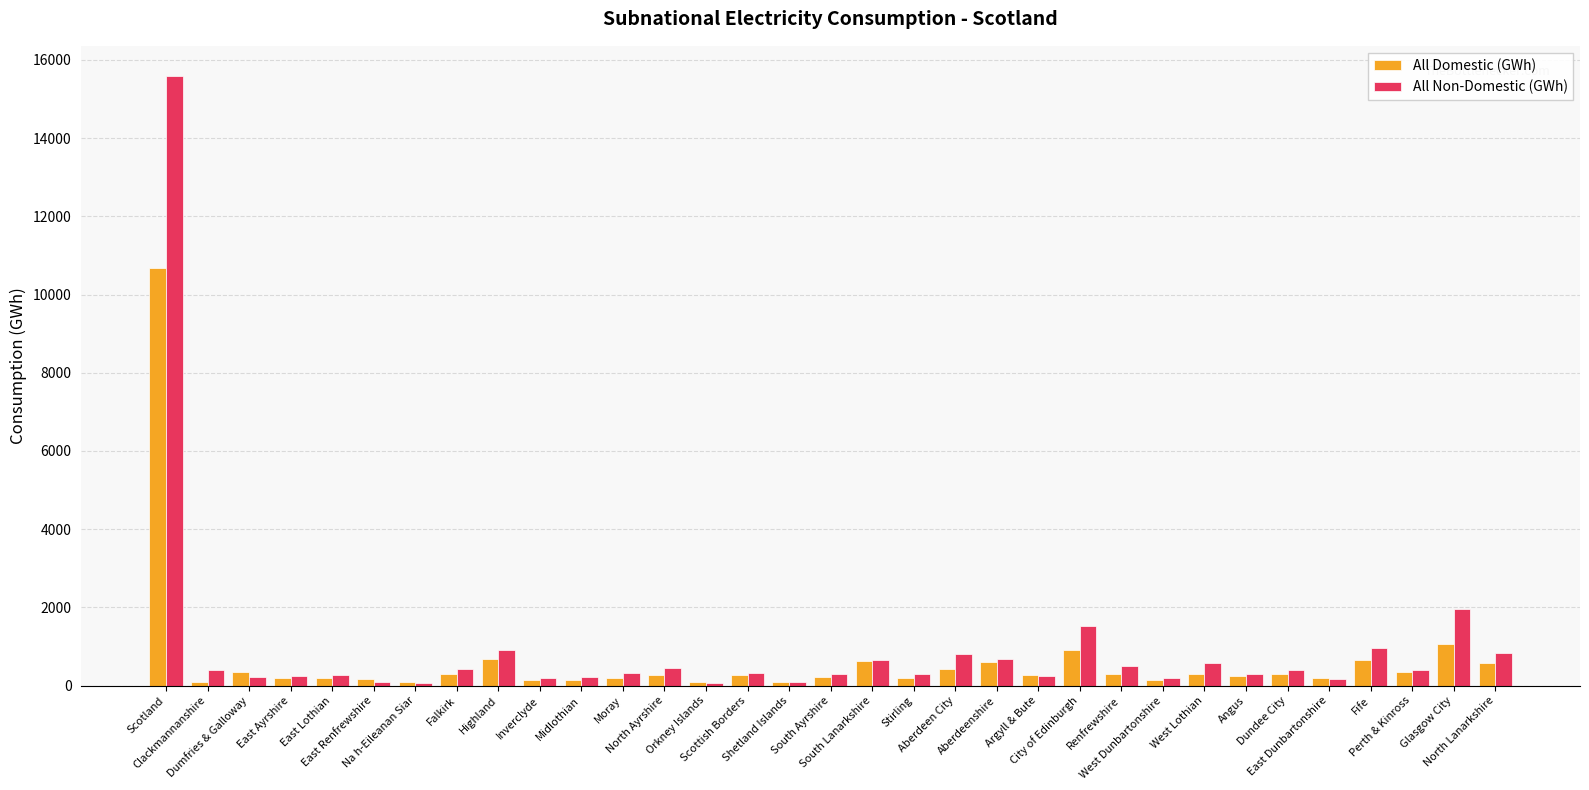

Rank the series by their maximum value, from highest to lowest.

All Non-Domestic (GWh), All Domestic (GWh)